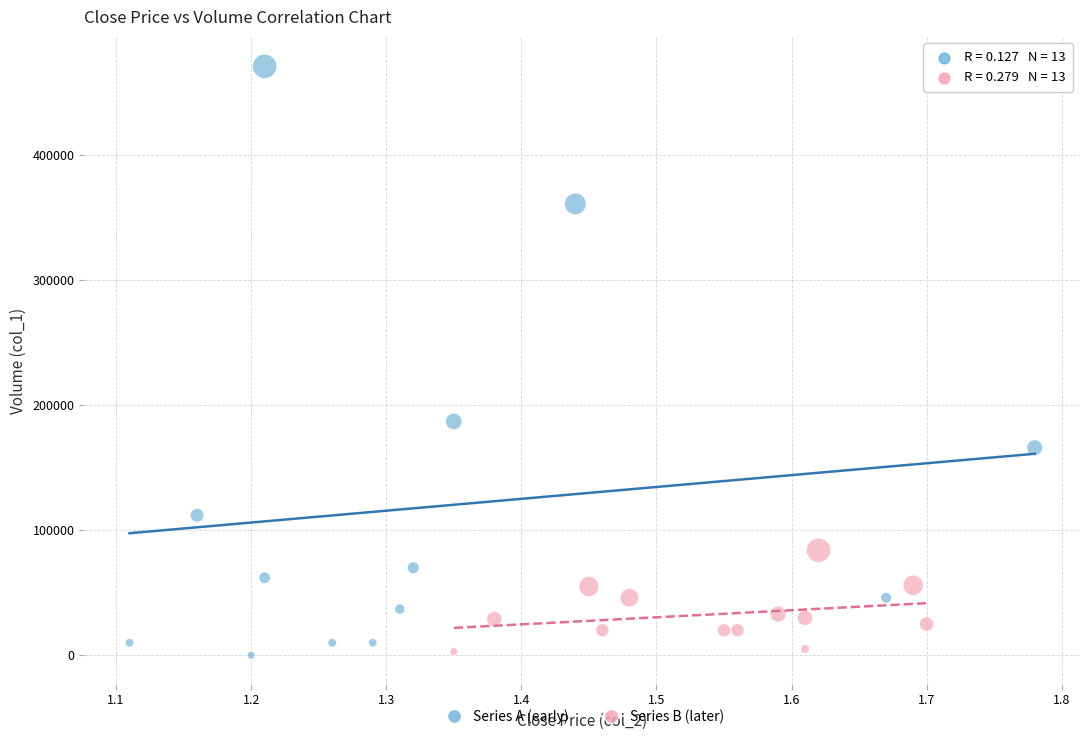

Which series has the largest Y range (max minus min)?

Series A (early)